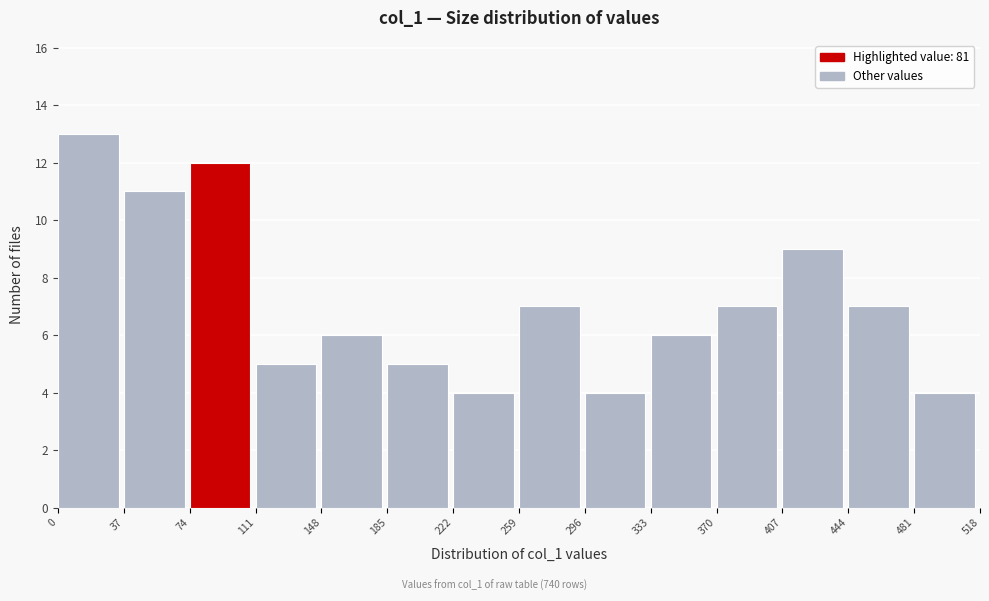

Reading left to right, transcribe this chart: for each bar, give the range it covers on the x-axis and its height. The values are not printed on the chart, so give them approximately, as read against the axis.

0 to 37: 13
37 to 74: 11
74 to 111: 12
111 to 148: 5
148 to 185: 6
185 to 222: 5
222 to 259: 4
259 to 296: 7
296 to 333: 4
333 to 370: 6
370 to 407: 7
407 to 444: 9
444 to 481: 7
481 to 518: 4